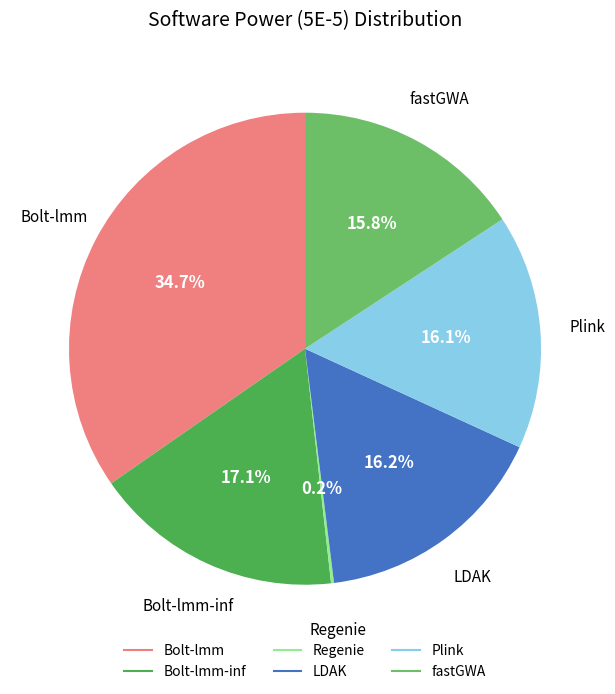

Does any single category account for the majority?

No